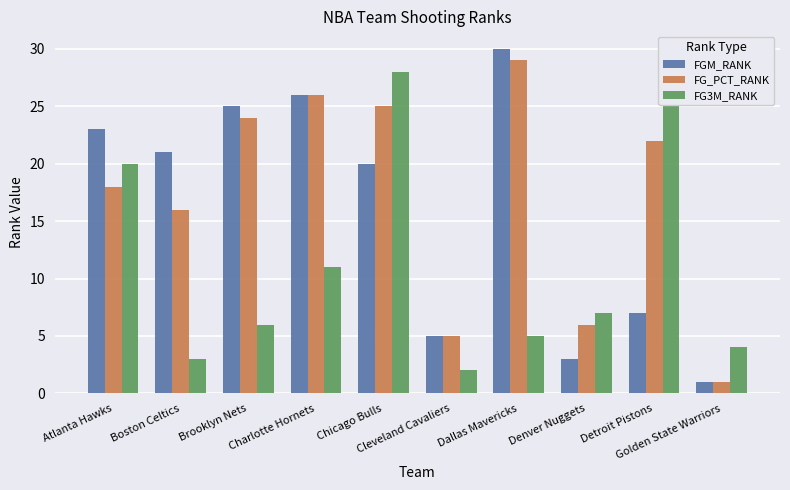

Reading right to left, transcribe all the data shown in this chart.

FGM_RANK: 1	7	3	30	5	20	26	25	21	23
FG_PCT_RANK: 1	22	6	29	5	25	26	24	16	18
FG3M_RANK: 4	27	7	5	2	28	11	6	3	20